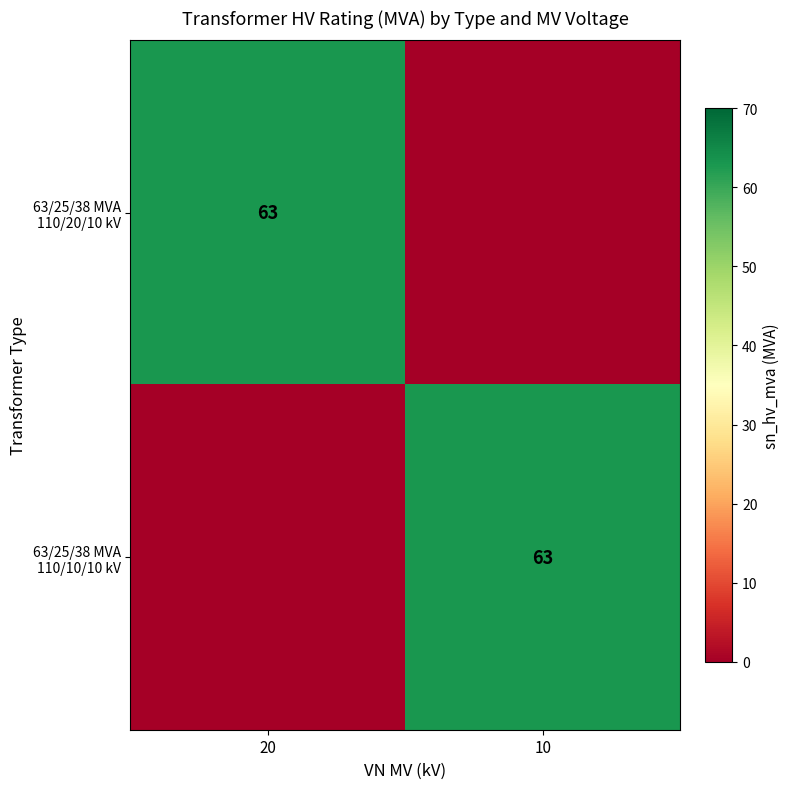

The value of 63/25/38 MVA 110/10/10 kV at 10 is 63. True or false?

True